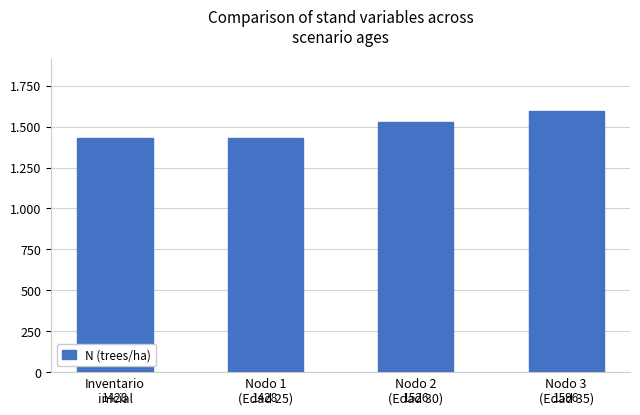

What is the greatest value displayed?

1596.3